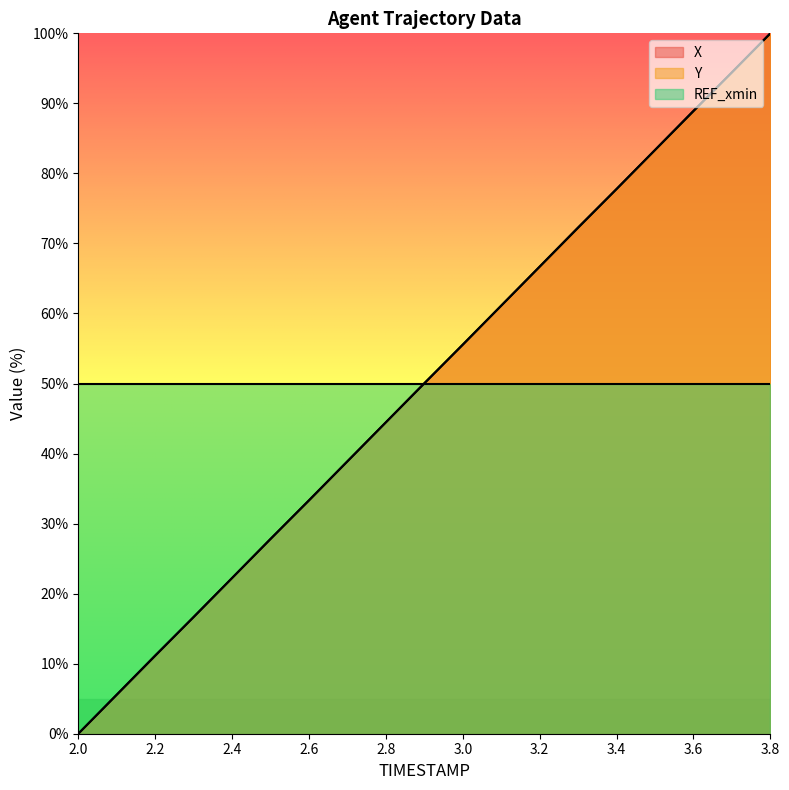

The X series shows 22.2 at 2.4. True or false?

True